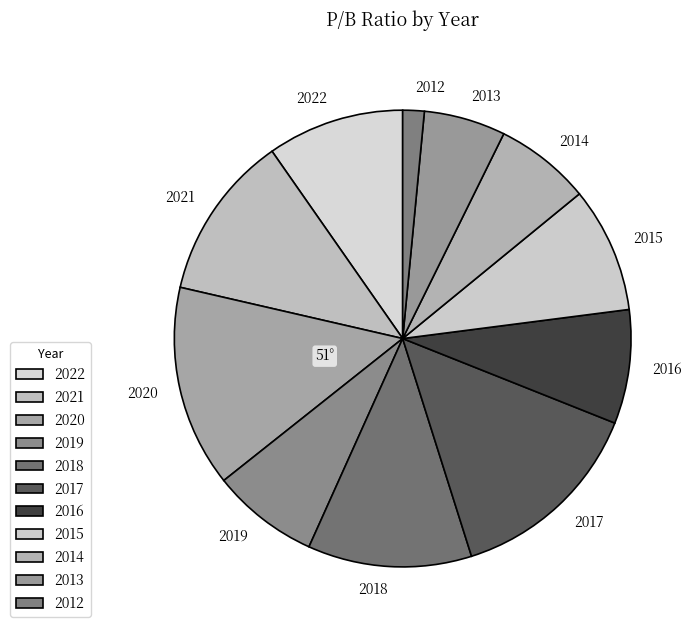

Which category has the smallest portion of the pie?

2012